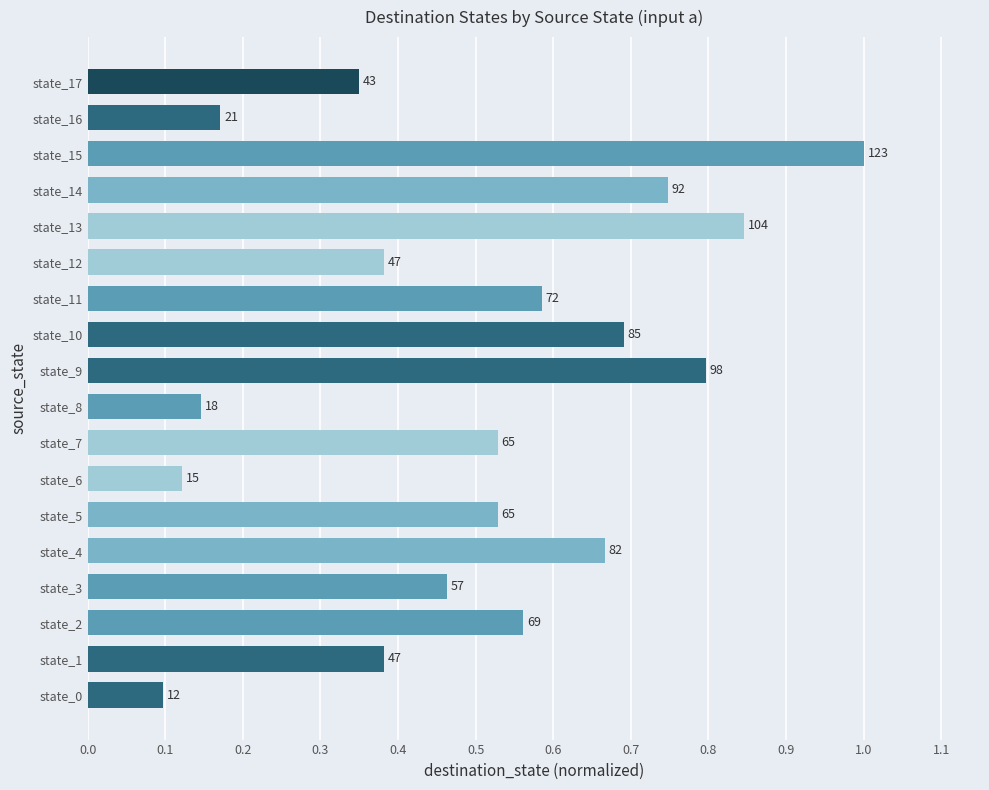

What is the smallest value displayed?

0.1